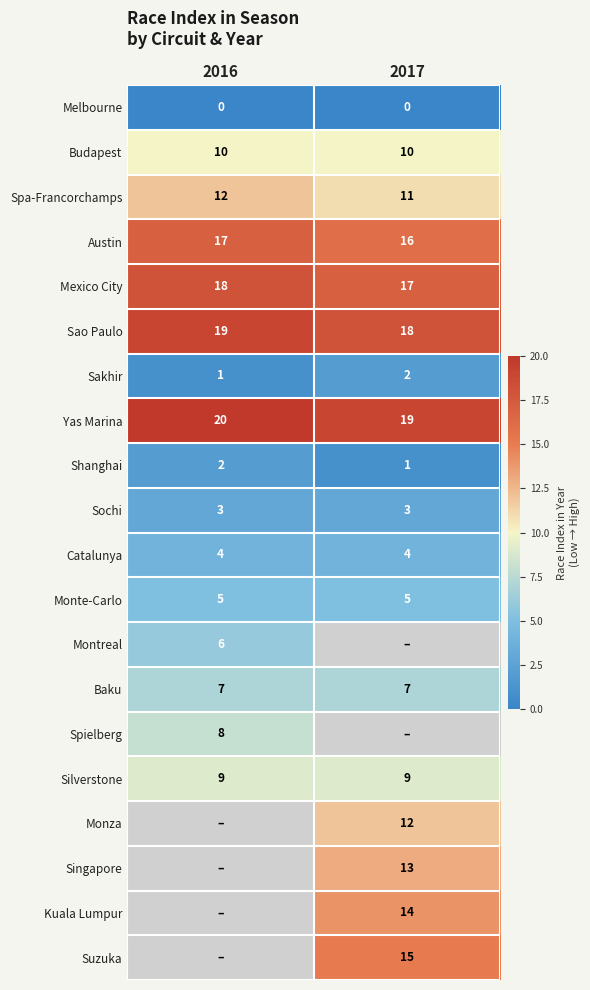

List the labels in order of Sao Paulo value, smallest first.

2017, 2016